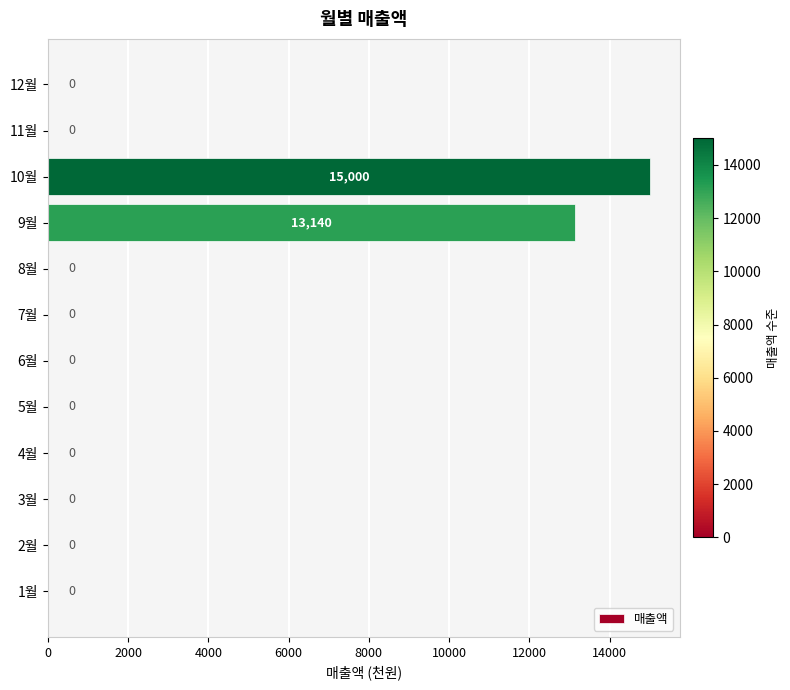

What is the sum of all values?

28140